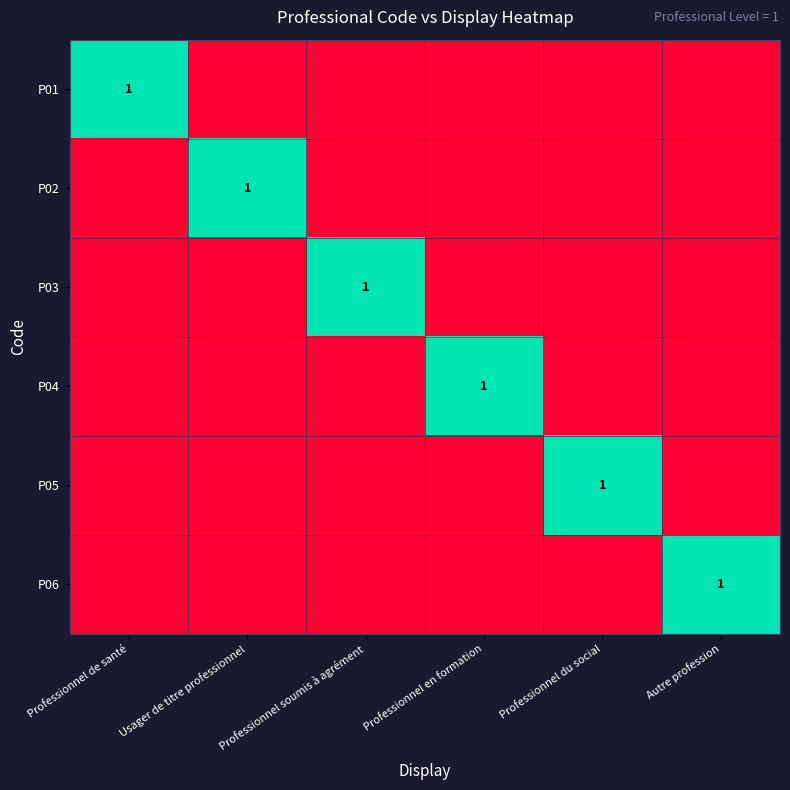

Is it true that P02 equals 1 at Usager de titre professionnel?

True